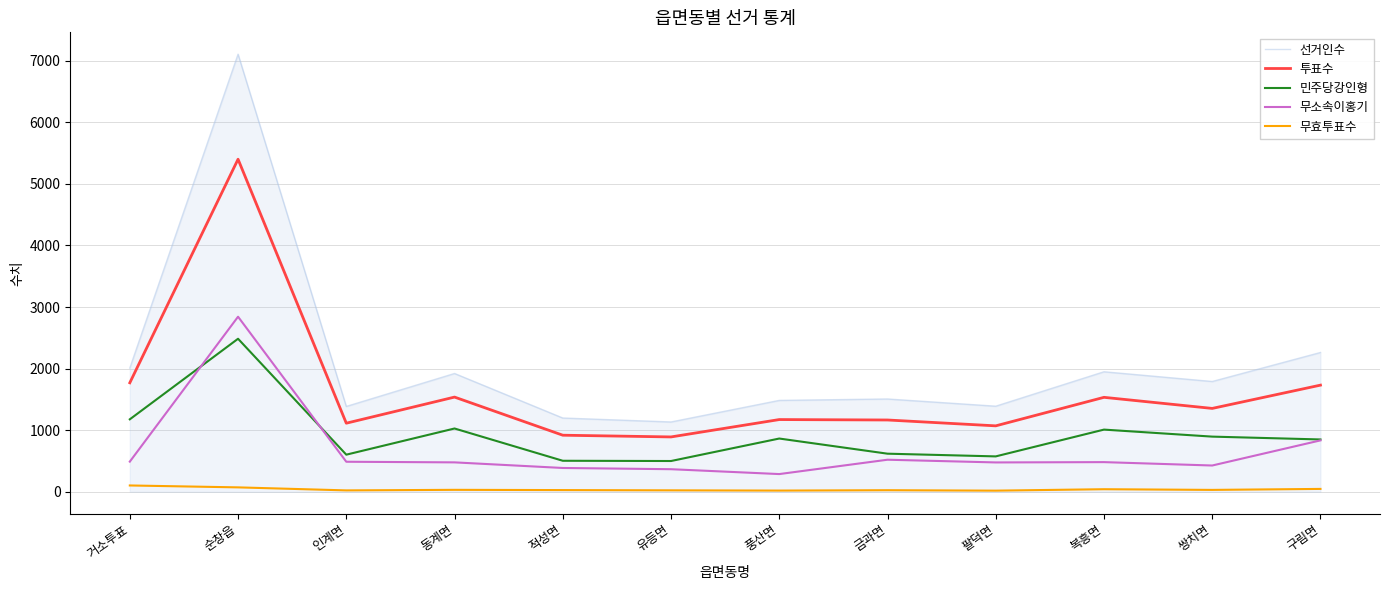

Which series has the largest total across all categories?

선거인수